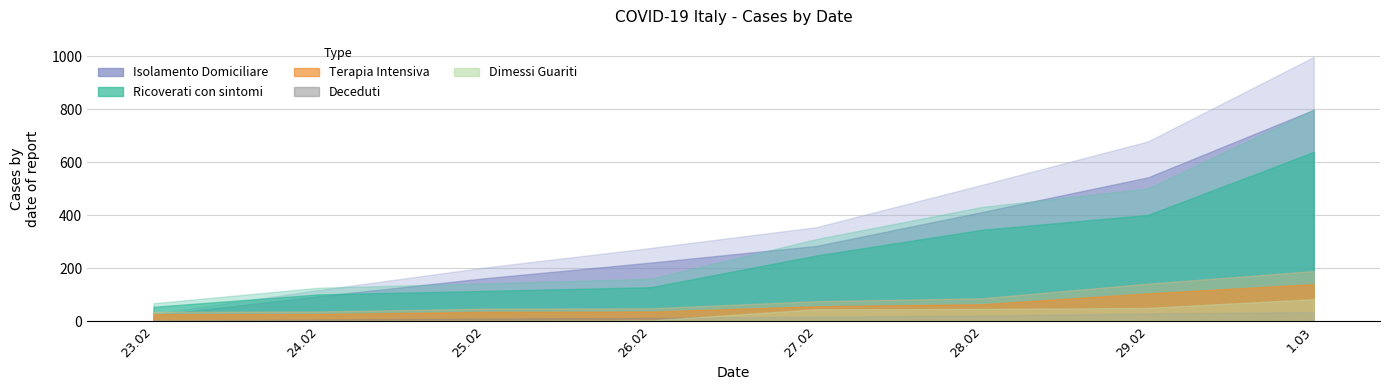

What are all the series names shown in the legend?

Ricoverati con sintomi, Terapia Intensiva, Isolamento Domiciliare, Deceduti, Dimessi Guariti